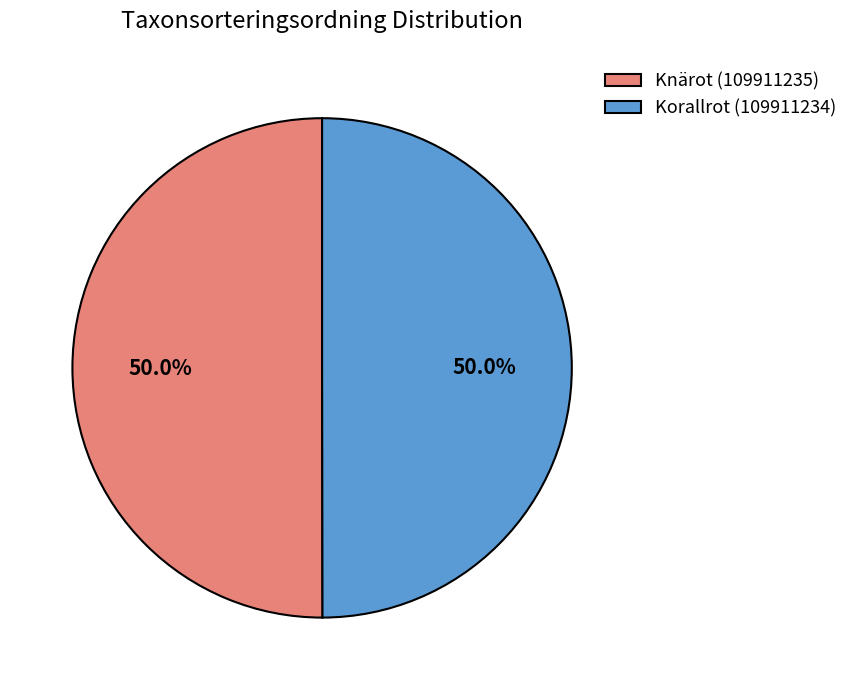

What portion of the pie excludes Knärot (109911235)?

50.0%